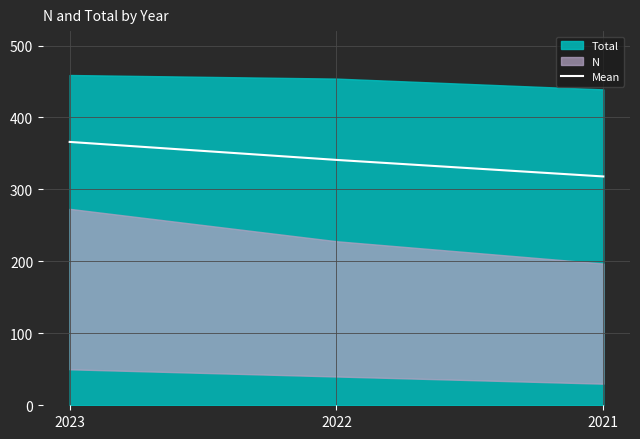

What is the value of the 3rd point from the left?

318